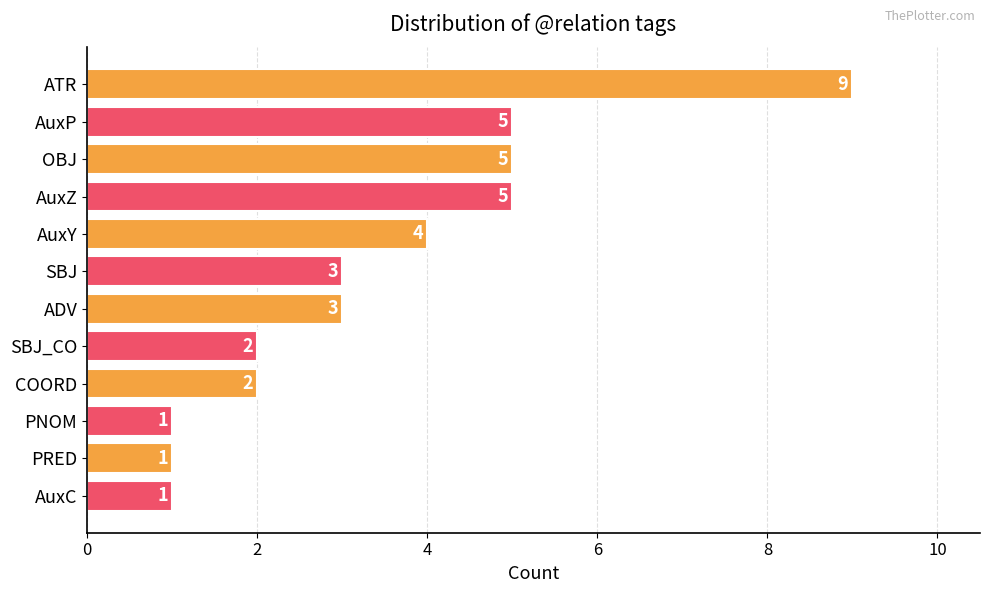

Which label corresponds to the largest value in the chart?

ATR